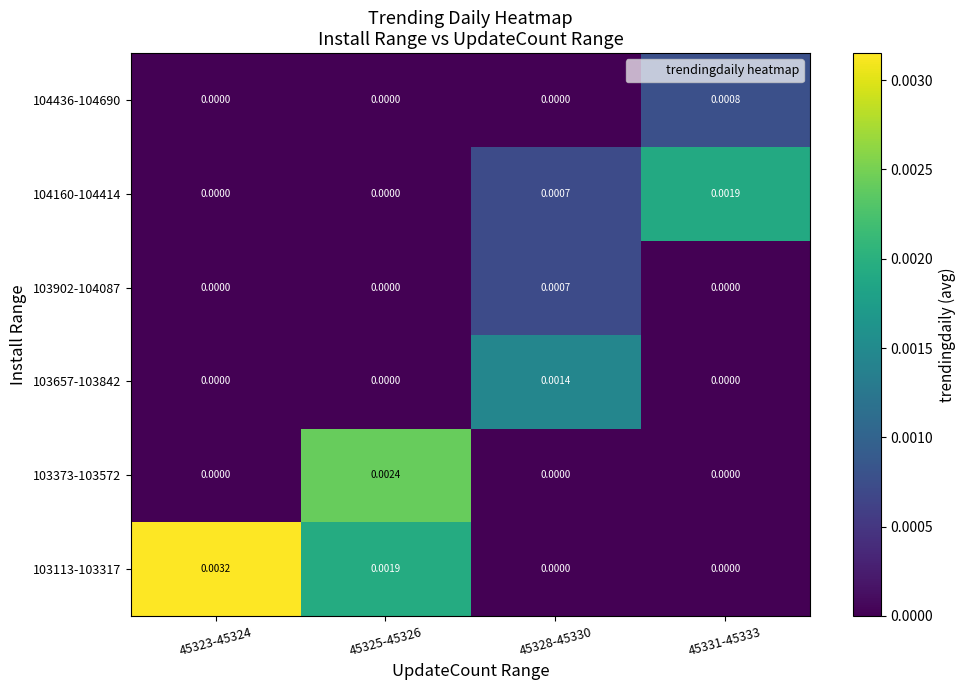

How many distinct data groups are displayed?

6